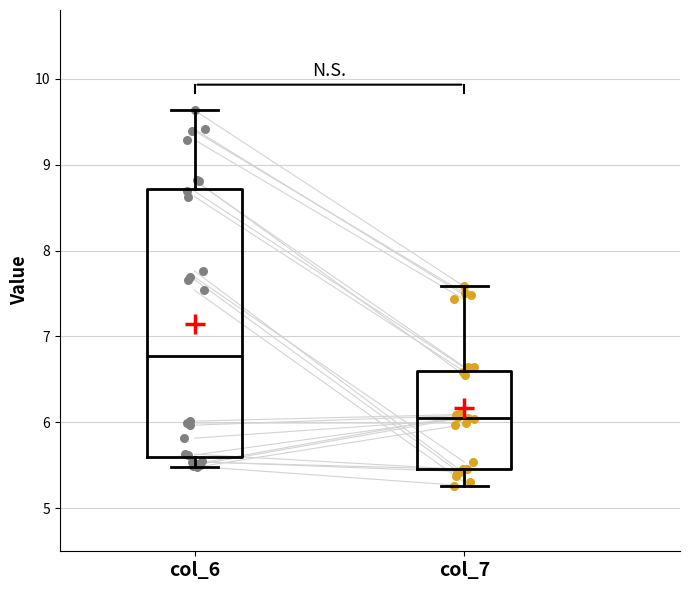

Which box's median line is the highest?

col_6